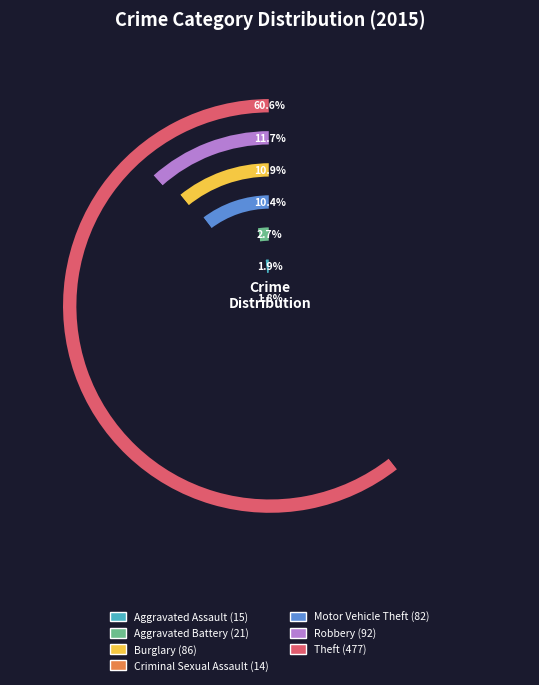

Rank the categories by value from lowest to highest.

Criminal Sexual Assault, Aggravated Assault, Aggravated Battery, Motor Vehicle Theft, Burglary, Robbery, Theft